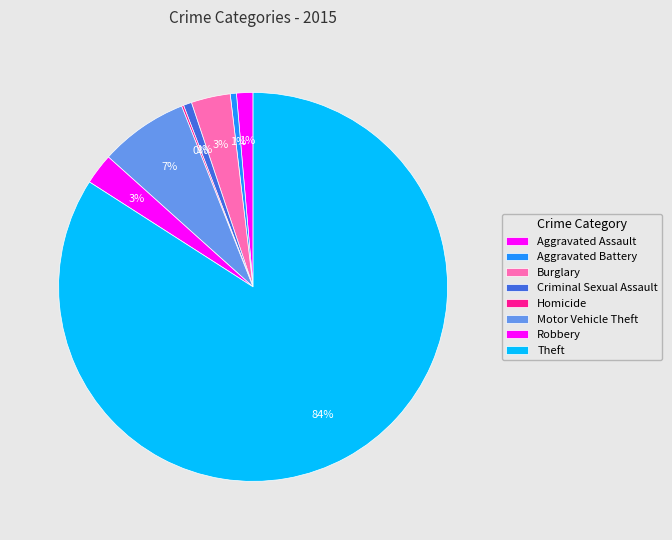

What percentage is the Burglary slice, to the nearest percent?

3%